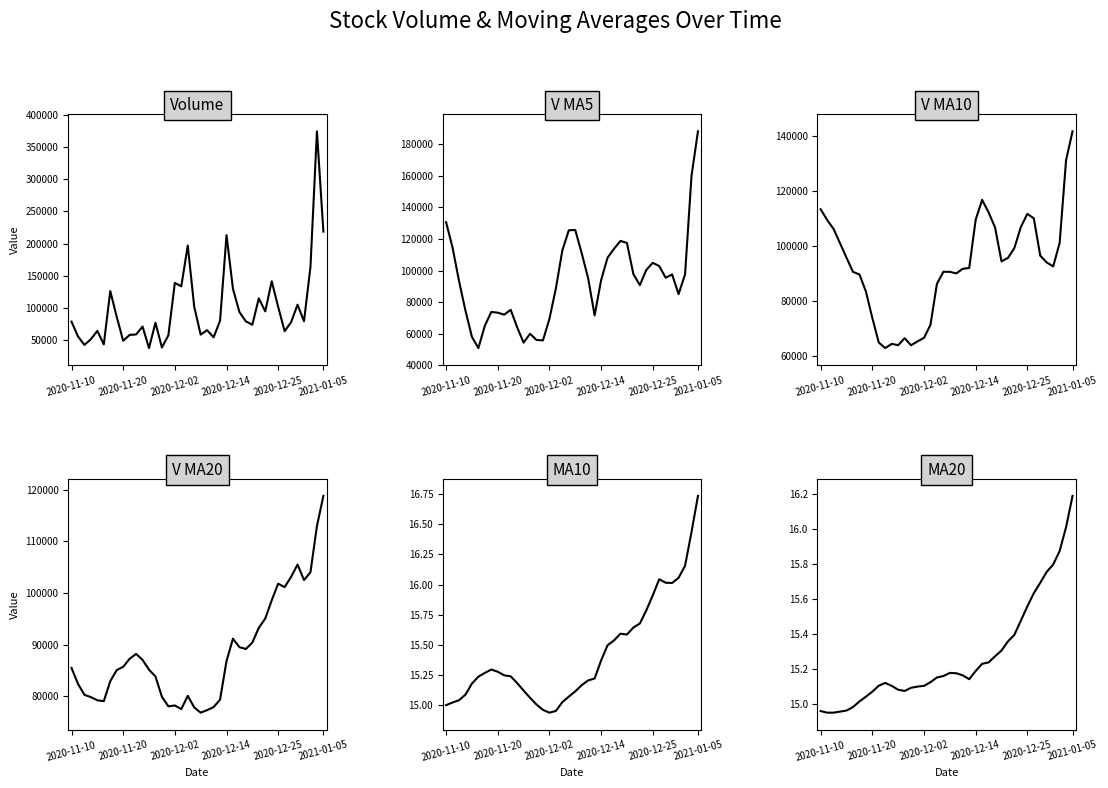

What is the maximum value for v_ma5?

188084.2